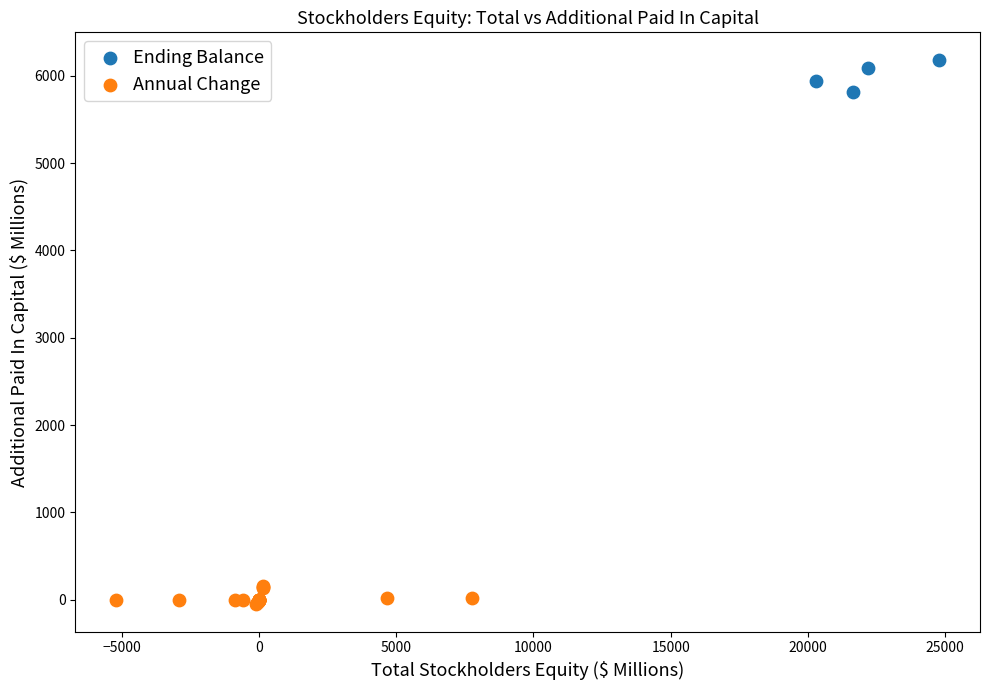

Which series contains the lowest Y value?

Annual Change